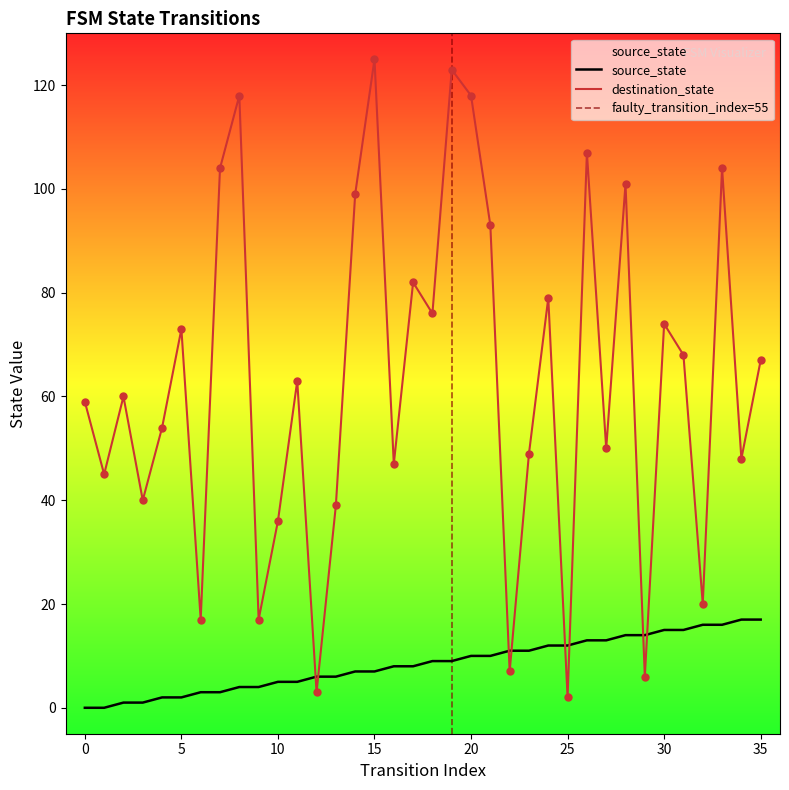

At which category is the sum across all series the highest?

15